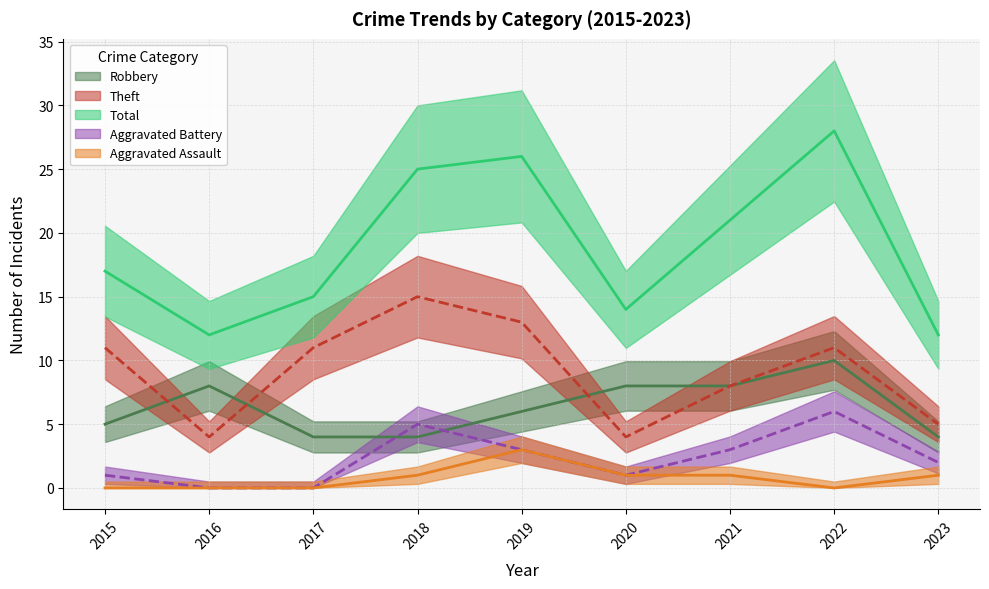

What is the difference between the second highest and minimum values in the Total series?

14